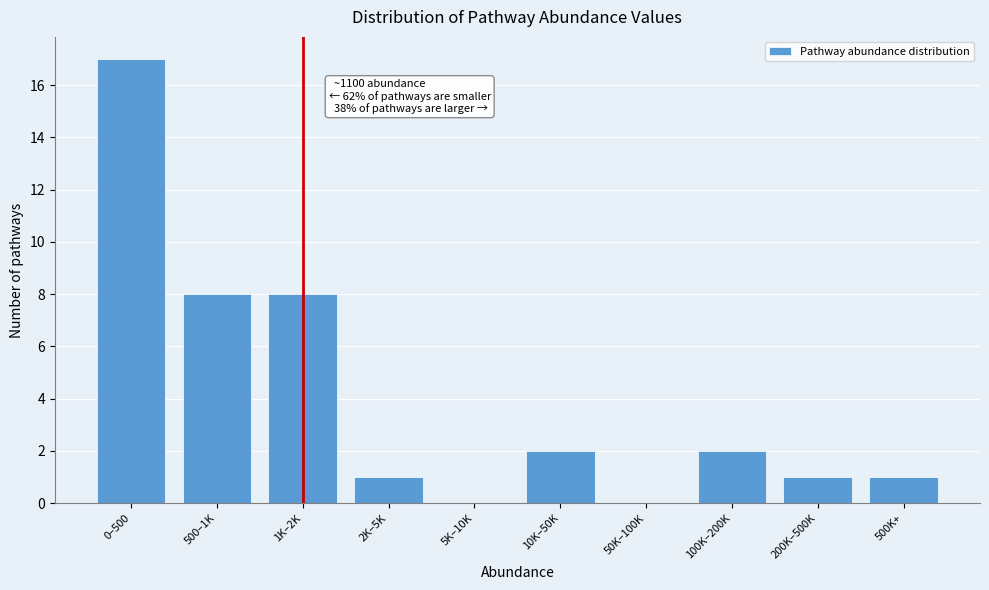

Reading right to left, what are all the values shown in this chart?

500K+=1	200K–500K=1	100K–200K=2	50K–100K=0	10K–50K=2	5K–10K=0	2K–5K=1	1K–2K=8	500–1K=8	0–500=17